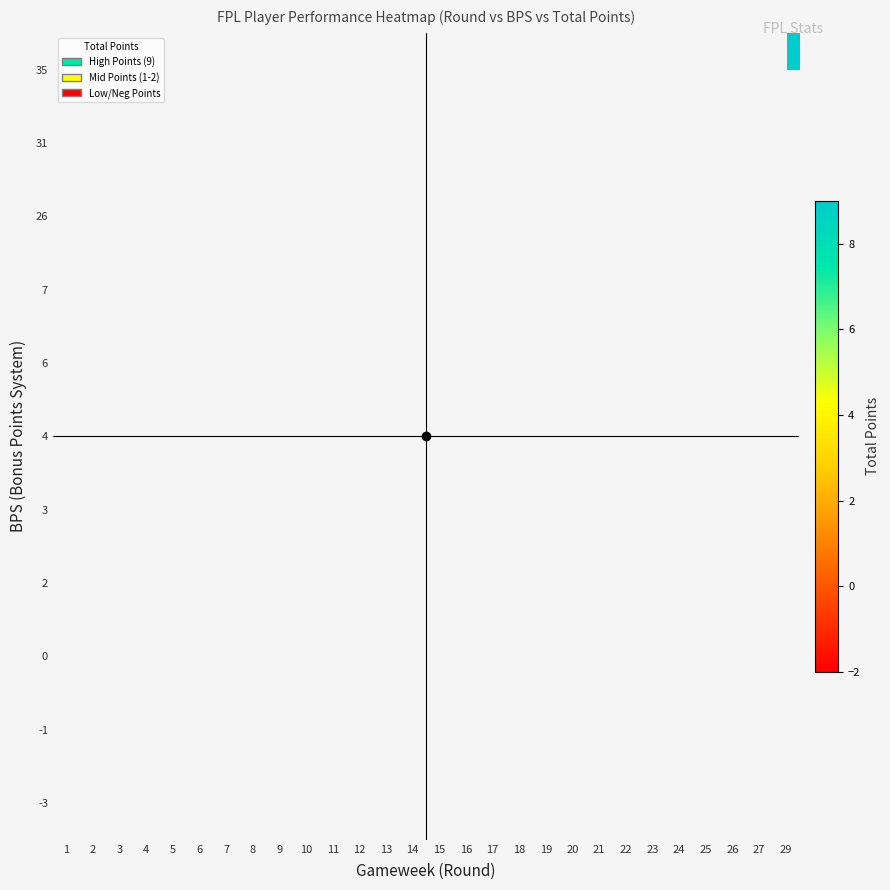

Which has a higher value, 13 or 21?

21